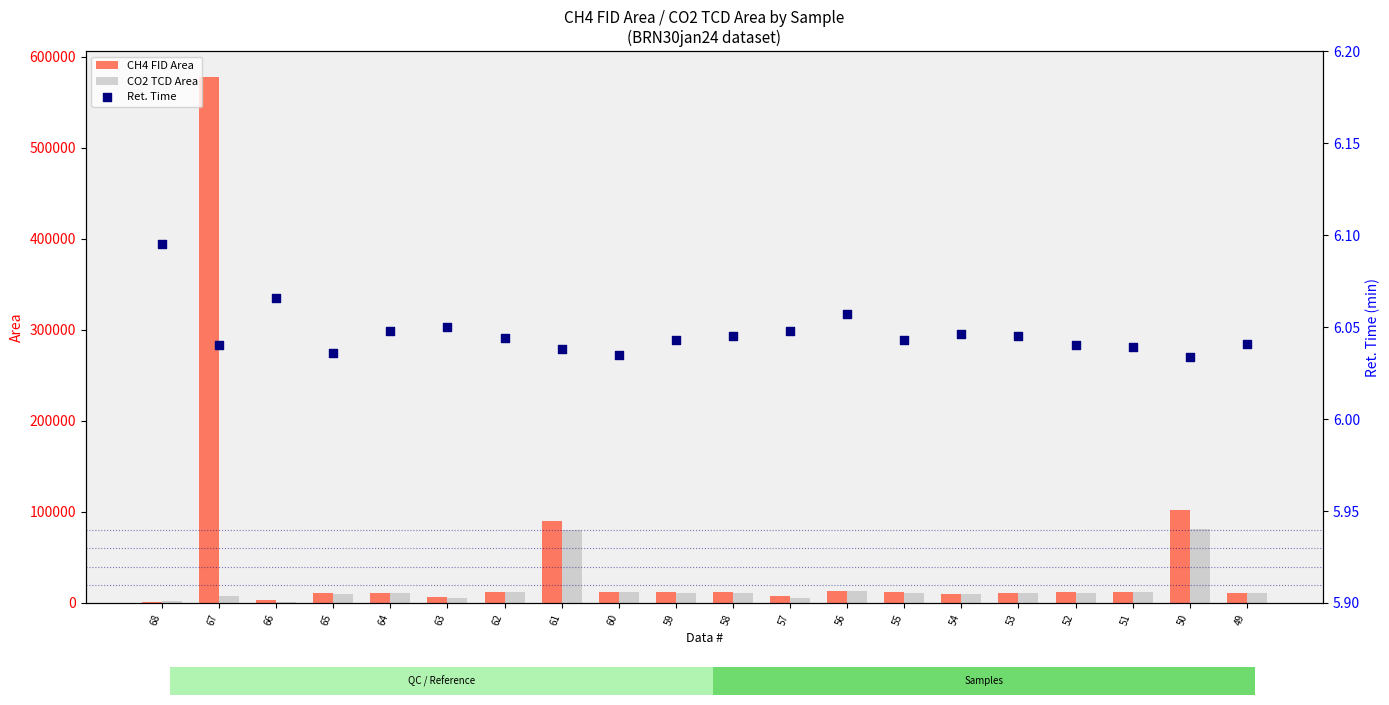

Which series has the largest total across all categories?

CH4 FID Area